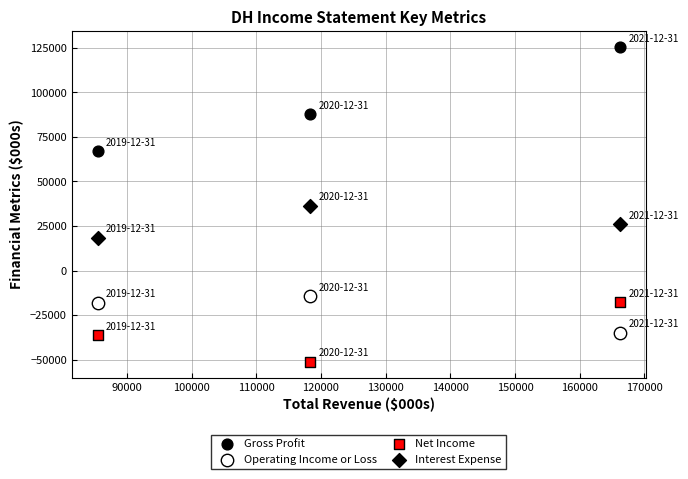

How many points are shown in the scatter plot?

12